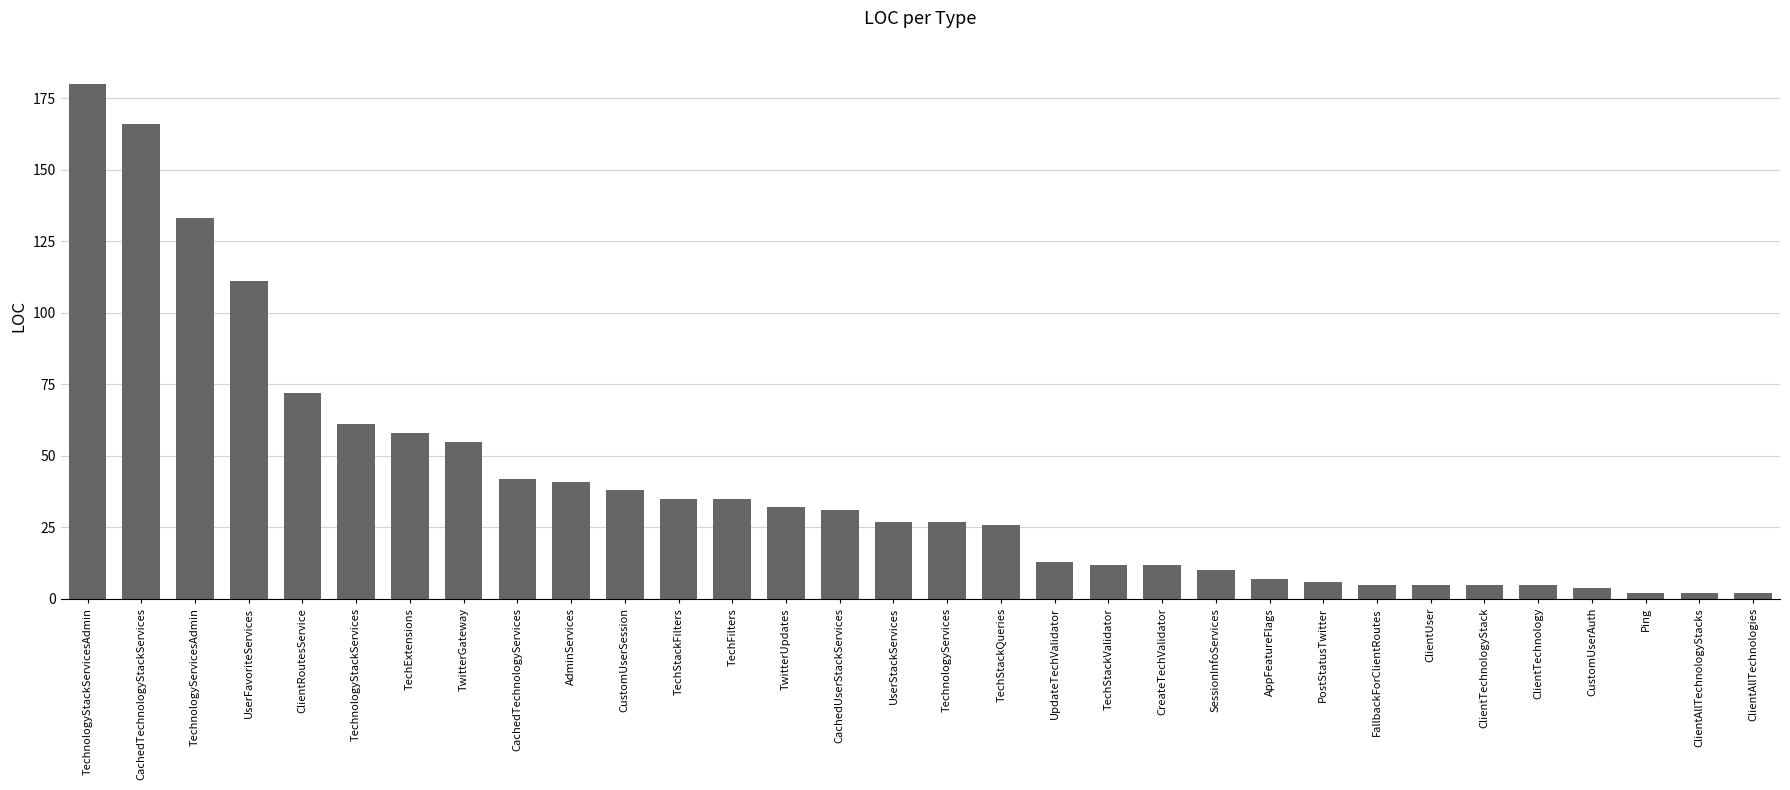

Reading left to right, list all the values displayed in this chart.

180	166	133	111	72	61	58	55	42	41	38	35	35	32	31	27	27	26	13	12	12	10	7	6	5	5	5	5	4	2	2	2